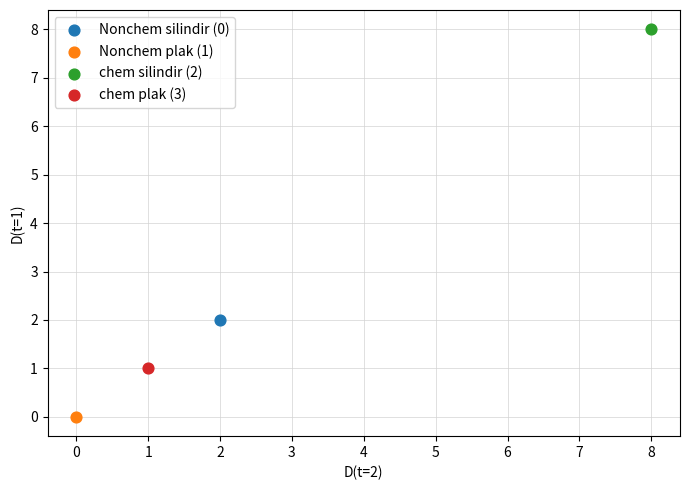

What are all the series names shown in the legend?

Nonchem silindir (0), Nonchem plak (1), chem silindir (2), chem plak (3)